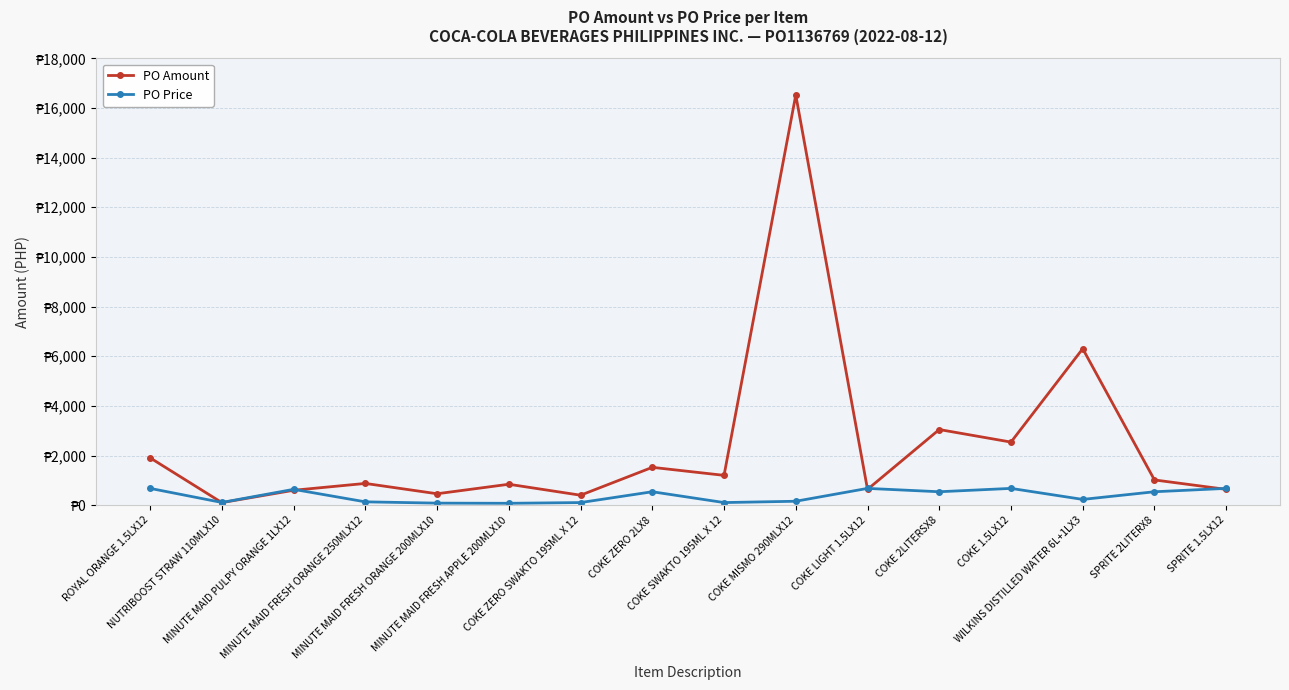

What is the highest value of the PO Price series?

675.0